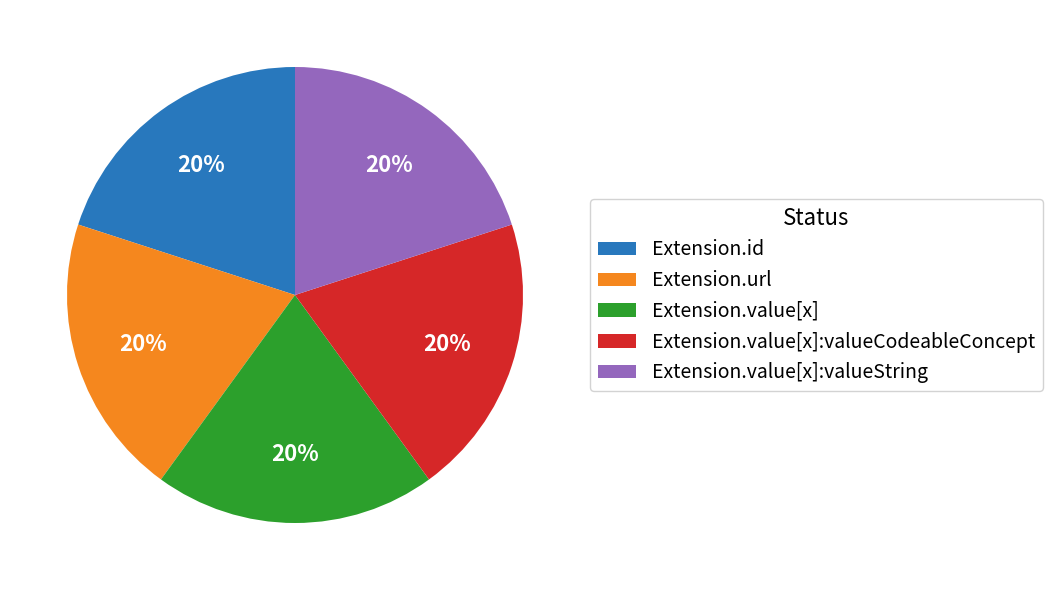

What is the ratio of the value at Extension.value[x] to the value at Extension.id?

1.0